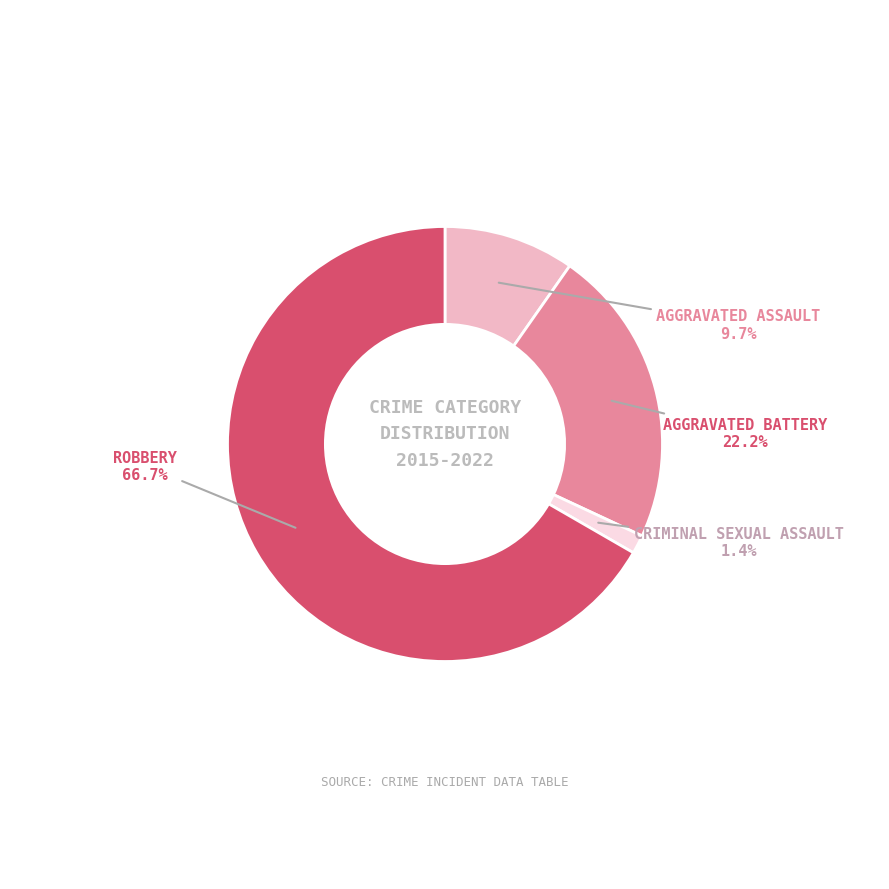

Is there any slice that represents more than half of the pie?

Yes